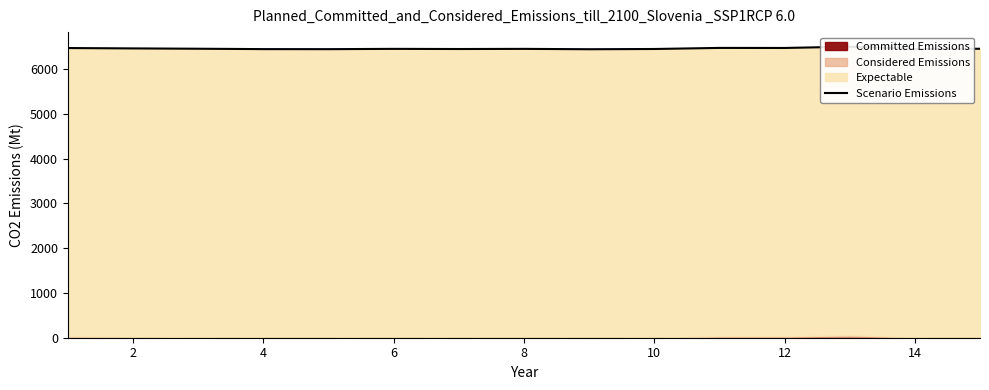

Is it true that the value at 12 is 2207.6?

False